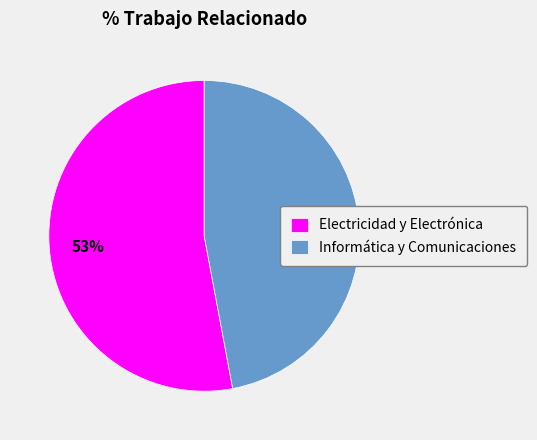

Is the sum of Informática y Comunicaciones and Electricidad y Electrónica greater than half?

Yes